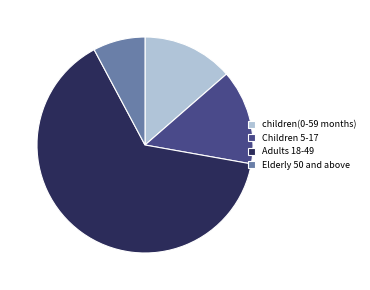

Is it true that Adults 18-49 is 56% of the pie?

False